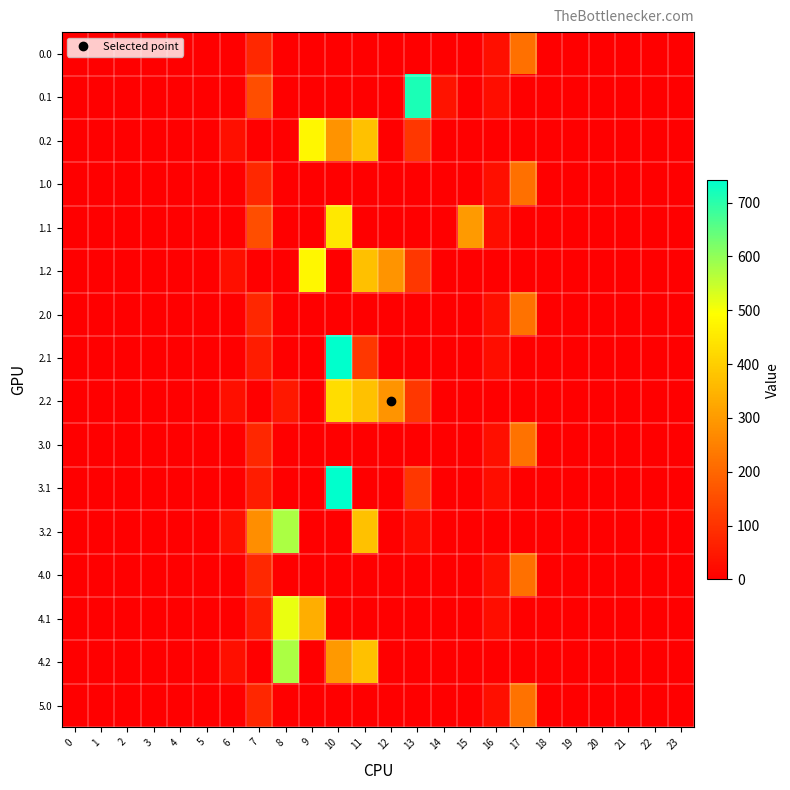

Reading left to right, what are all the values shown in this chart?

0.0: 0=0.0	1=0.0	2=0.0	3=0.0	4=0.0	5=0.0	6=0.0	7=78.6	8=0.0	9=0.0	10=0.0	11=0.0	12=0.0	13=0.0	14=0.0	15=0.0	16=30.0	17=219.6	18=0.0	19=0.0	20=0.0	21=0.0	22=0.0	23=0.0
0.1: 0=0.0	1=0.0	2=0.0	3=0.0	4=0.0	5=0.0	6=0.0	7=153.2	8=0.0	9=0.0	10=0.0	11=0.0	12=0.0	13=715.3	14=38.2	15=0.0	16=26.8	17=0.0	18=0.0	19=0.0	20=0.0	21=0.0	22=0.0	23=0.0
0.2: 0=0.0	1=0.0	2=0.0	3=0.0	4=0.0	5=0.0	6=29.3	7=0.0	8=0.0	9=480.7	10=286.4	11=374.4	12=0.0	13=107.8	14=0.0	15=0.0	16=0.0	17=0.0	18=0.0	19=0.0	20=0.0	21=0.0	22=0.0	23=0.0
1.0: 0=0.0	1=0.0	2=0.0	3=0.0	4=0.0	5=0.0	6=0.0	7=78.6	8=0.0	9=0.0	10=0.0	11=0.0	12=0.0	13=0.0	14=0.0	15=0.0	16=30.0	17=219.6	18=0.0	19=0.0	20=0.0	21=0.0	22=0.0	23=0.0
1.1: 0=0.0	1=0.0	2=0.0	3=0.0	4=0.0	5=0.0	6=0.0	7=153.2	8=0.0	9=0.0	10=452.0	11=0.0	12=0.0	13=0.0	14=0.0	15=301.4	16=26.8	17=0.0	18=0.0	19=0.0	20=0.0	21=0.0	22=0.0	23=0.0
1.2: 0=0.0	1=0.0	2=0.0	3=0.0	4=0.0	5=0.0	6=29.3	7=0.0	8=0.0	9=480.7	10=0.0	11=371.3	12=289.5	13=107.8	14=0.0	15=0.0	16=0.0	17=0.0	18=0.0	19=0.0	20=0.0	21=0.0	22=0.0	23=0.0
2.0: 0=0.0	1=0.0	2=0.0	3=0.0	4=0.0	5=0.0	6=0.0	7=77.2	8=0.0	9=0.0	10=0.0	11=0.0	12=0.0	13=0.0	14=0.0	15=0.0	16=30.0	17=221.0	18=0.0	19=0.0	20=0.0	21=0.0	22=0.0	23=0.0
2.1: 0=0.0	1=0.0	2=0.0	3=0.0	4=0.0	5=0.0	6=0.0	7=55.3	8=0.0	9=0.0	10=742.1	11=109.3	12=0.0	13=0.0	14=0.0	15=0.0	16=26.8	17=0.0	18=0.0	19=0.0	20=0.0	21=0.0	22=0.0	23=0.0
2.2: 0=0.0	1=0.0	2=0.0	3=0.0	4=0.0	5=0.0	6=29.3	7=0.0	8=47.0	9=0.0	10=430.5	11=374.4	12=289.5	13=107.8	14=0.0	15=0.0	16=0.0	17=0.0	18=0.0	19=0.0	20=0.0	21=0.0	22=0.0	23=0.0
3.0: 0=0.0	1=0.0	2=0.0	3=0.0	4=0.0	5=0.0	6=0.0	7=77.2	8=0.0	9=0.0	10=0.0	11=0.0	12=0.0	13=0.0	14=0.0	15=0.0	16=30.0	17=221.0	18=0.0	19=0.0	20=0.0	21=0.0	22=0.0	23=0.0
3.1: 0=0.0	1=0.0	2=0.0	3=0.0	4=0.0	5=0.0	6=0.0	7=55.3	8=0.0	9=0.0	10=742.1	11=0.0	12=0.0	13=109.3	14=0.0	15=0.0	16=26.8	17=0.0	18=0.0	19=0.0	20=0.0	21=0.0	22=0.0	23=0.0
3.2: 0=0.0	1=0.0	2=0.0	3=0.0	4=0.0	5=0.0	6=29.3	7=276.9	8=576.6	9=0.0	10=0.0	11=374.4	12=0.0	13=21.4	14=0.0	15=0.0	16=0.0	17=0.0	18=0.0	19=0.0	20=0.0	21=0.0	22=0.0	23=0.0
4.0: 0=0.0	1=0.0	2=0.0	3=0.0	4=0.0	5=0.0	6=0.0	7=78.6	8=0.0	9=0.0	10=0.0	11=0.0	12=0.0	13=0.0	14=0.0	15=0.0	16=30.0	17=219.6	18=0.0	19=0.0	20=0.0	21=0.0	22=0.0	23=0.0
4.1: 0=0.0	1=0.0	2=0.0	3=0.0	4=0.0	5=0.0	6=0.0	7=55.3	8=514.8	9=336.6	10=0.0	11=0.0	12=0.0	13=0.0	14=0.0	15=0.0	16=26.8	17=0.0	18=0.0	19=0.0	20=0.0	21=0.0	22=0.0	23=0.0
4.2: 0=0.0	1=0.0	2=0.0	3=0.0	4=0.0	5=0.0	6=29.3	7=0.0	8=576.6	9=0.0	10=298.3	11=374.4	12=0.0	13=0.0	14=0.0	15=0.0	16=0.0	17=0.0	18=0.0	19=0.0	20=0.0	21=0.0	22=0.0	23=0.0
5.0: 0=0.0	1=0.0	2=0.0	3=0.0	4=0.0	5=0.0	6=0.0	7=77.2	8=0.0	9=0.0	10=0.0	11=0.0	12=0.0	13=0.0	14=0.0	15=0.0	16=30.0	17=221.0	18=0.0	19=0.0	20=0.0	21=0.0	22=0.0	23=0.0